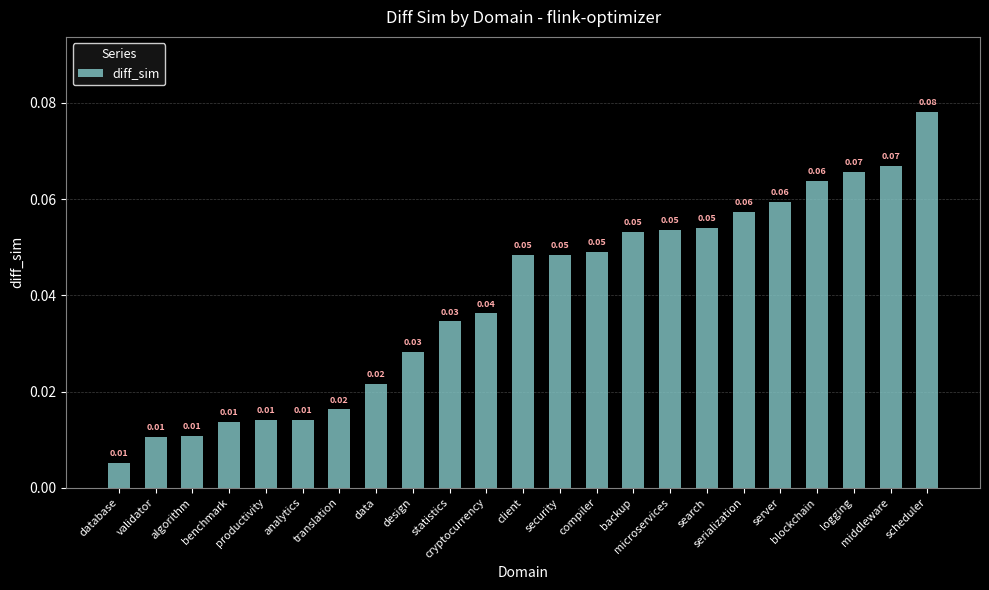

What is the sum of all values?

0.9